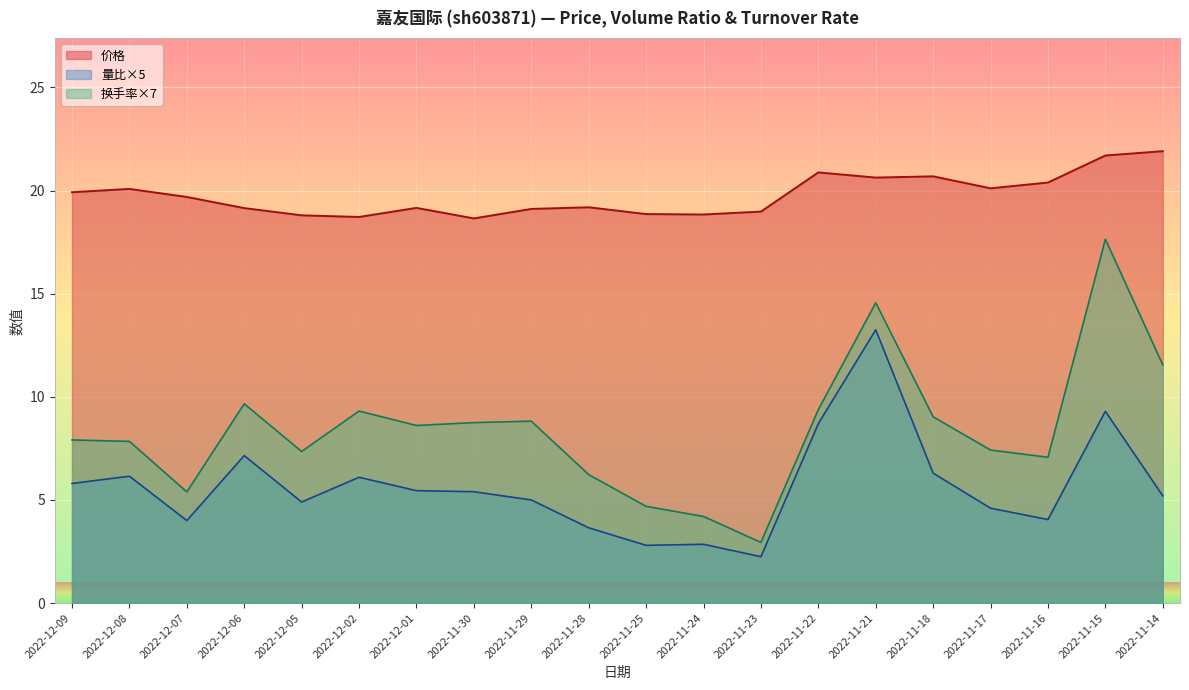

How many interior local peaks does the 价格 series have?

5